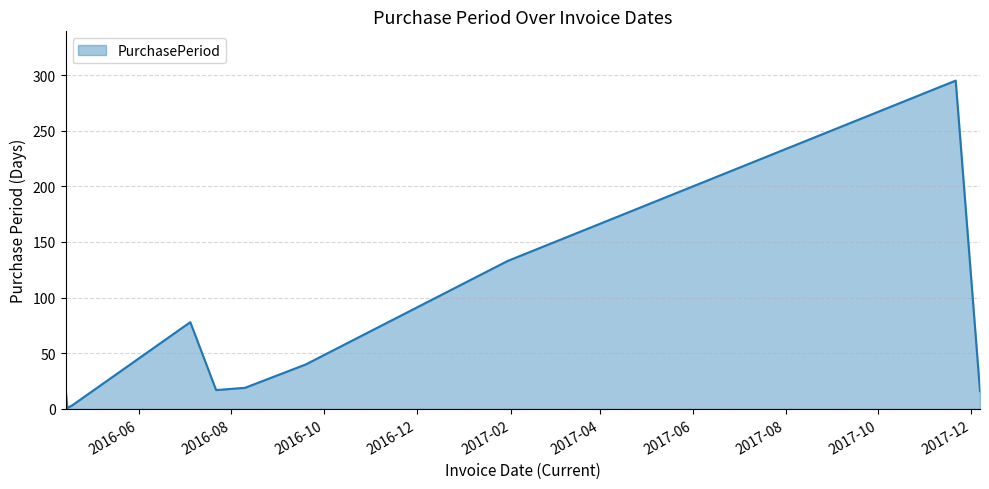

What is the greatest value displayed?

295